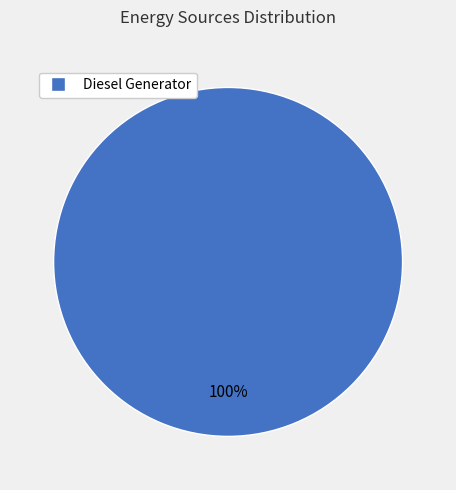

Is it true that Diesel Generator is 100% of the pie?

True